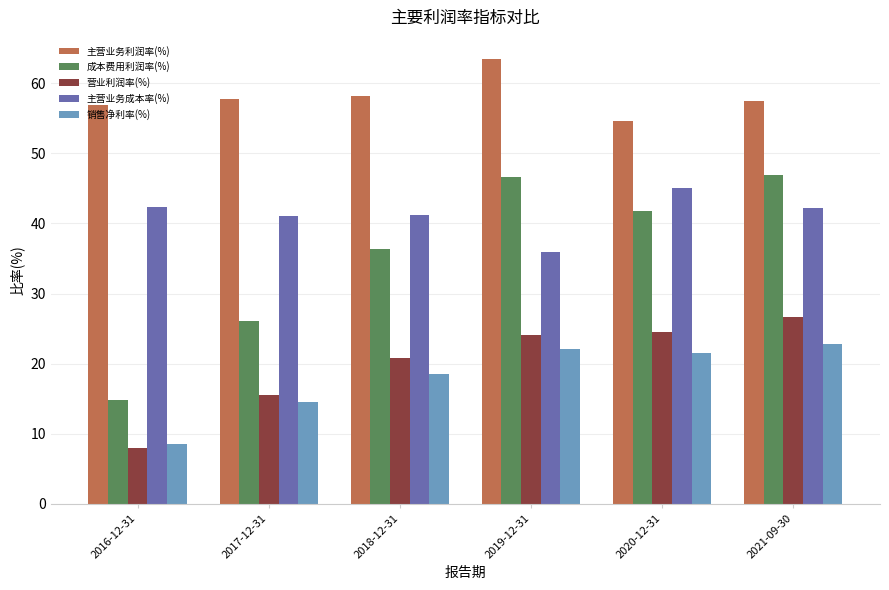

How many data points does each series have?

6